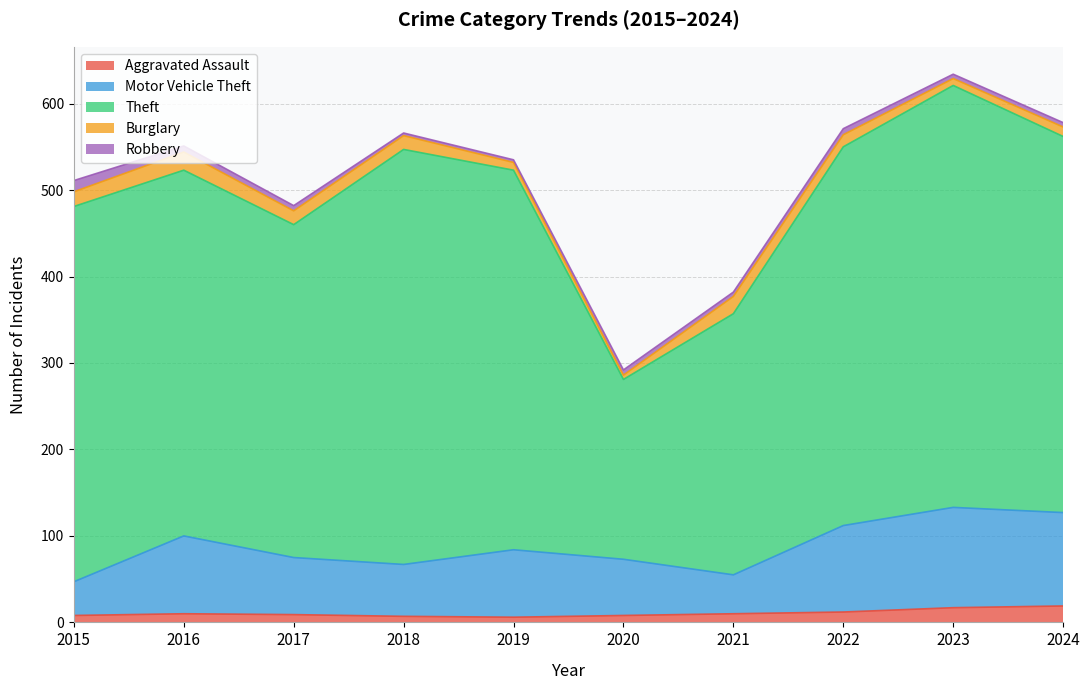

Which series has the widest spread of values?

Theft